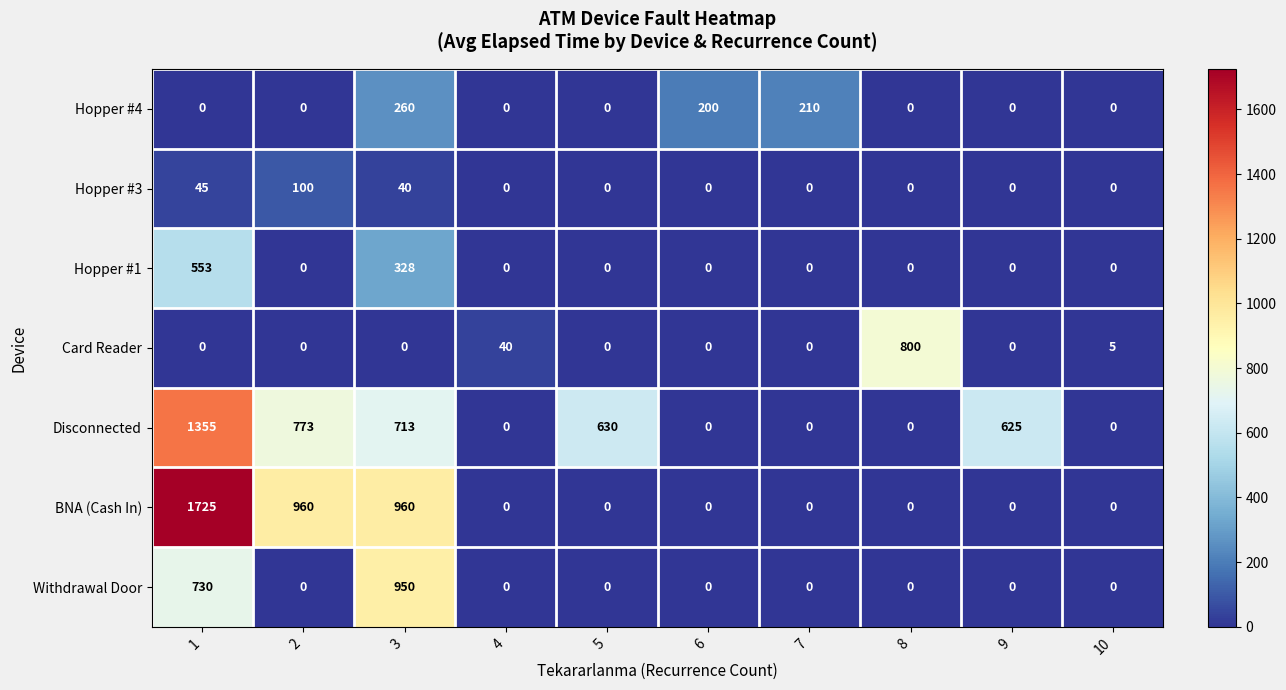

What is the difference between the maximum and minimum values in the BNA (Cash In) series?

1725